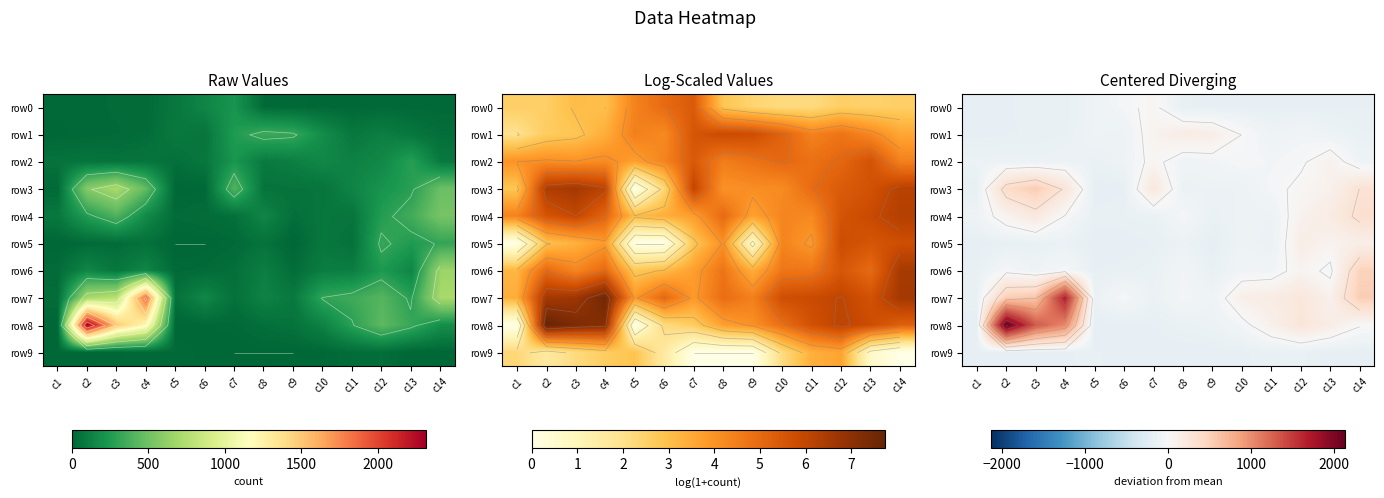

What is the average value of the row8 series?

284.3